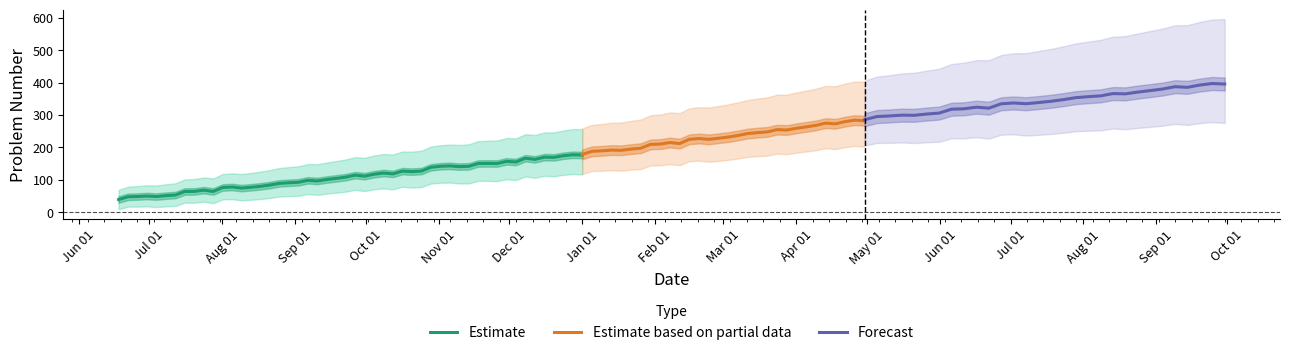

What is the maximum value for Estimate?

177.6